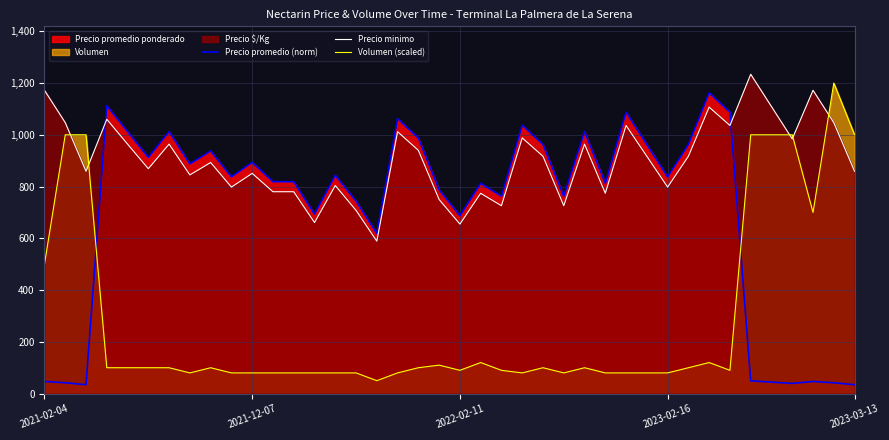

What position from the left is 26?

27